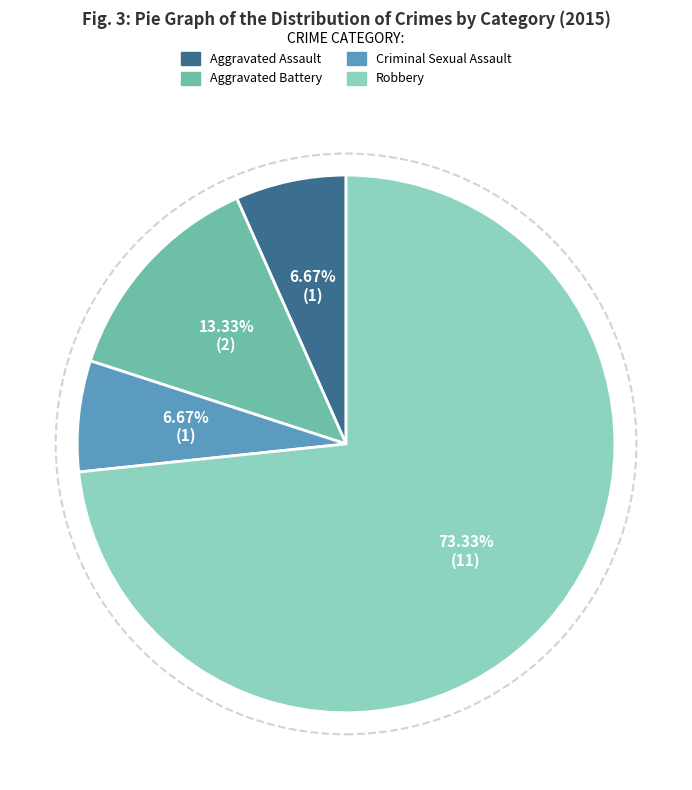

What is the largest slice in the pie chart?

Robbery